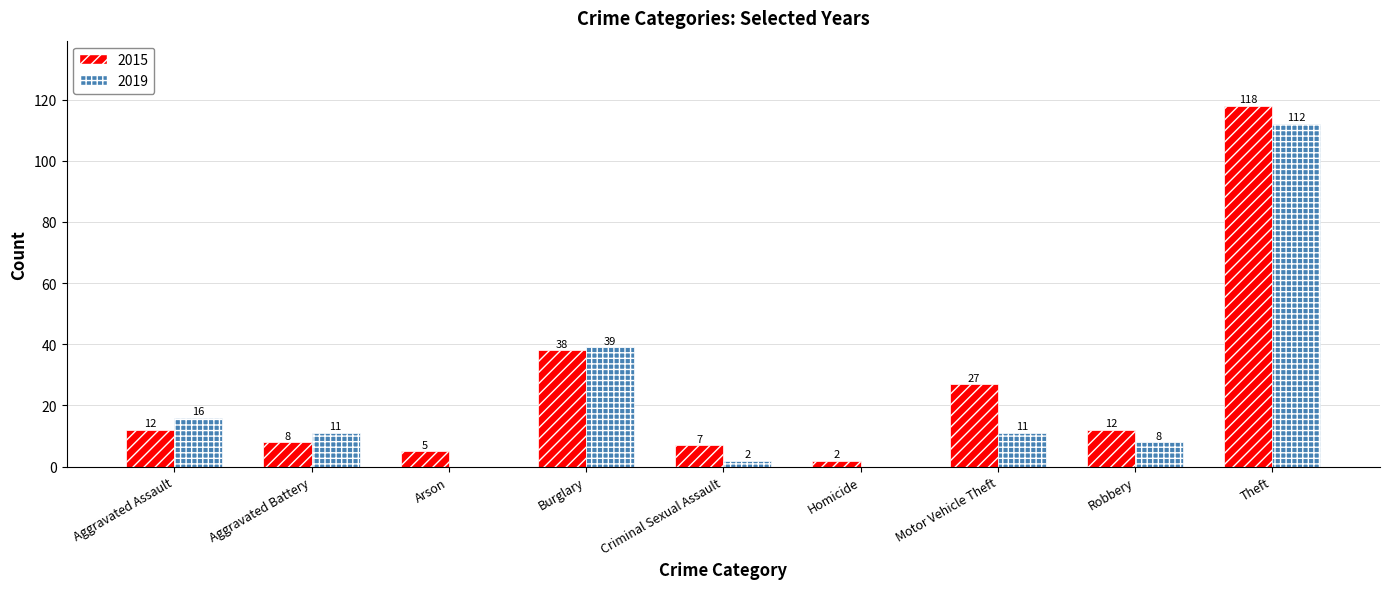

Are the bars horizontal?

No